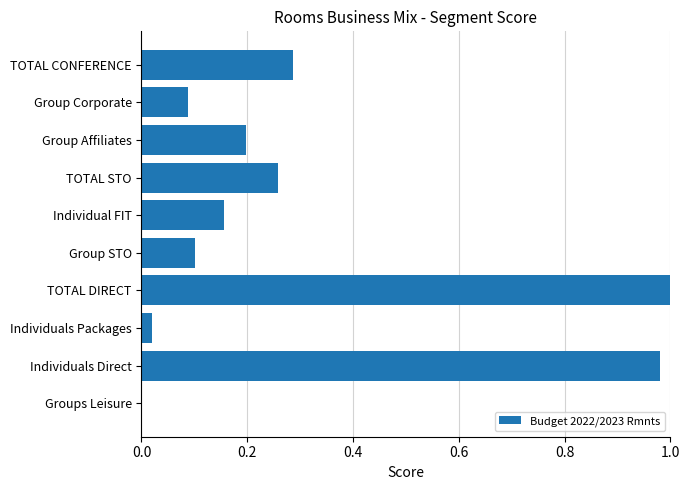

The value at Groups Leisure is -0.6. True or false?

False